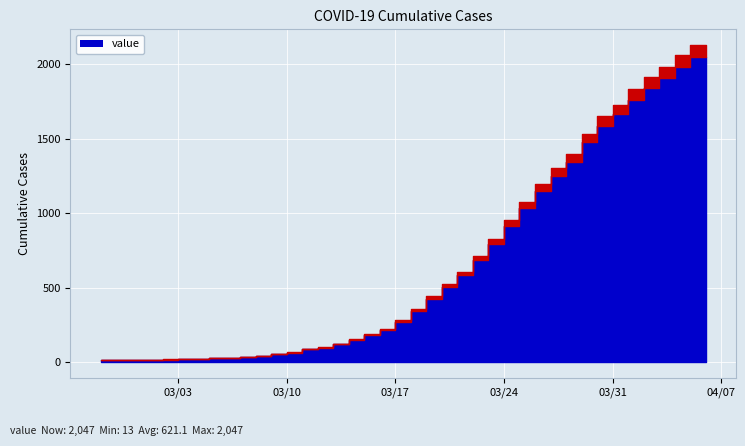

What is the label of the 9th point from the left?

2020-03-06